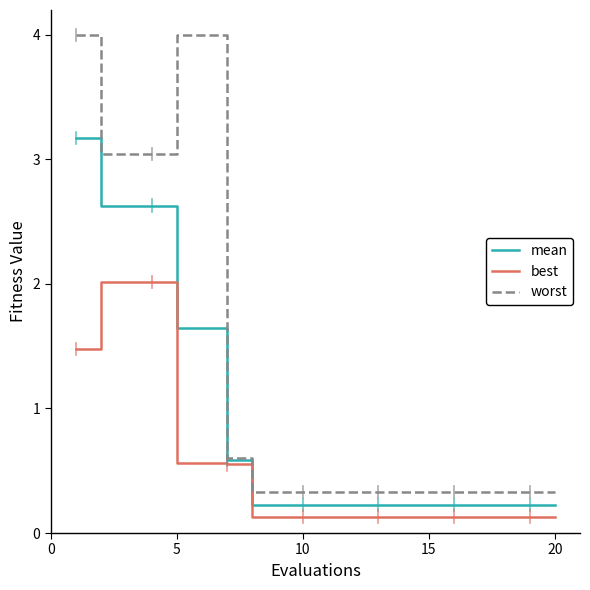

Which series has the largest range (max minus min)?

worst